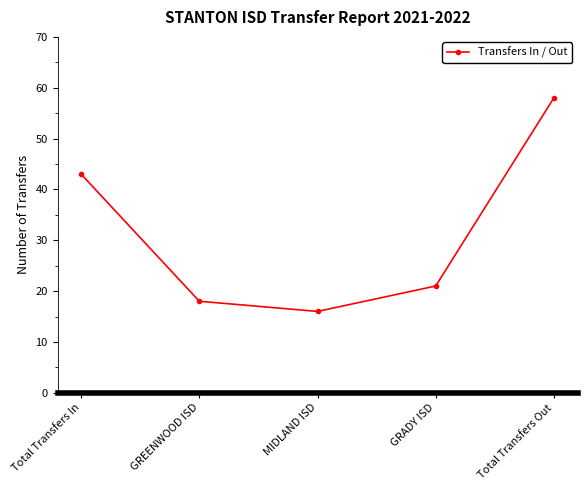

Is it true that the value at Total Transfers Out is 58?

True